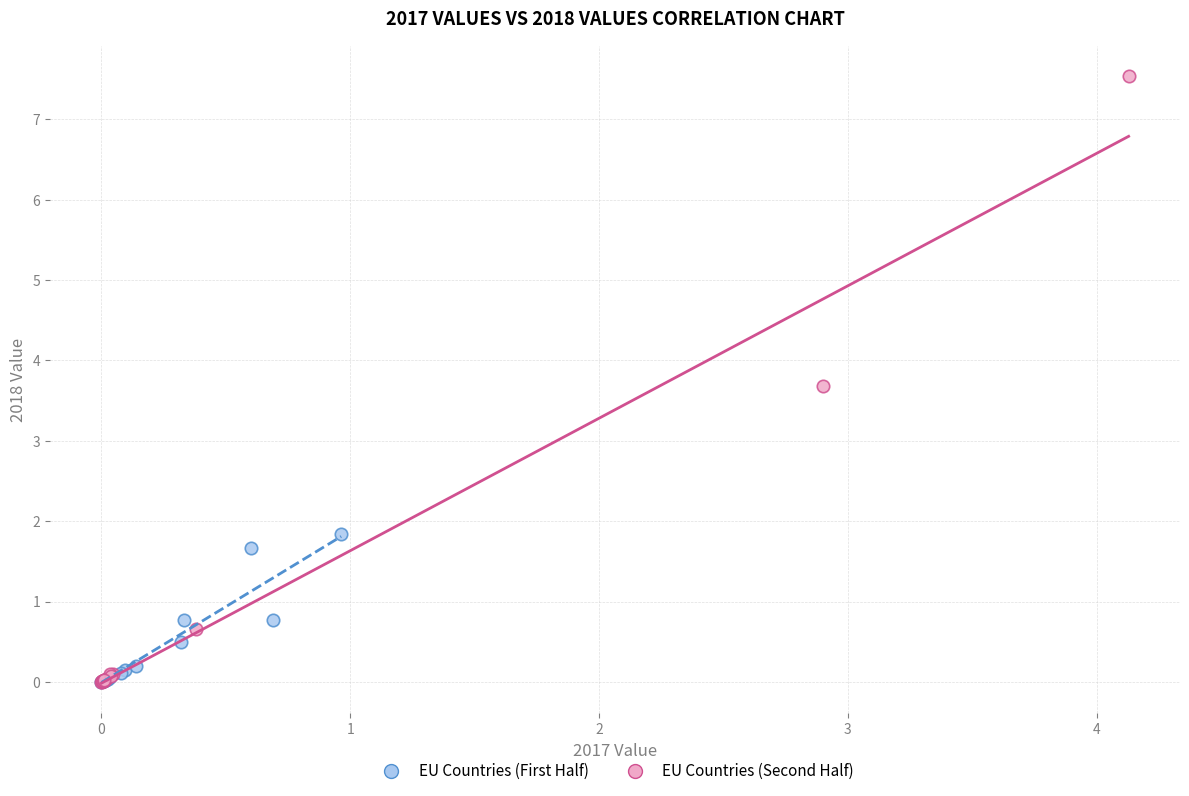

Which series contains the highest Y value?

EU Countries (Second Half)